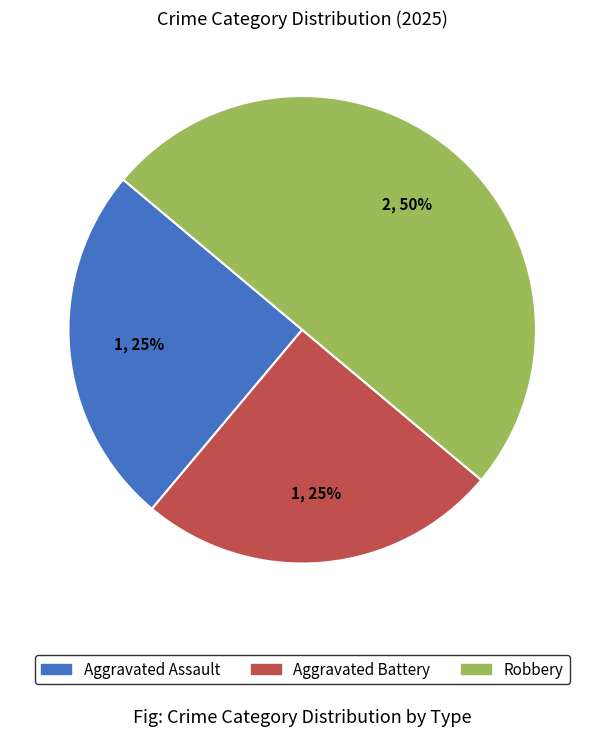

Does Aggravated Battery represent more than half of the total?

No